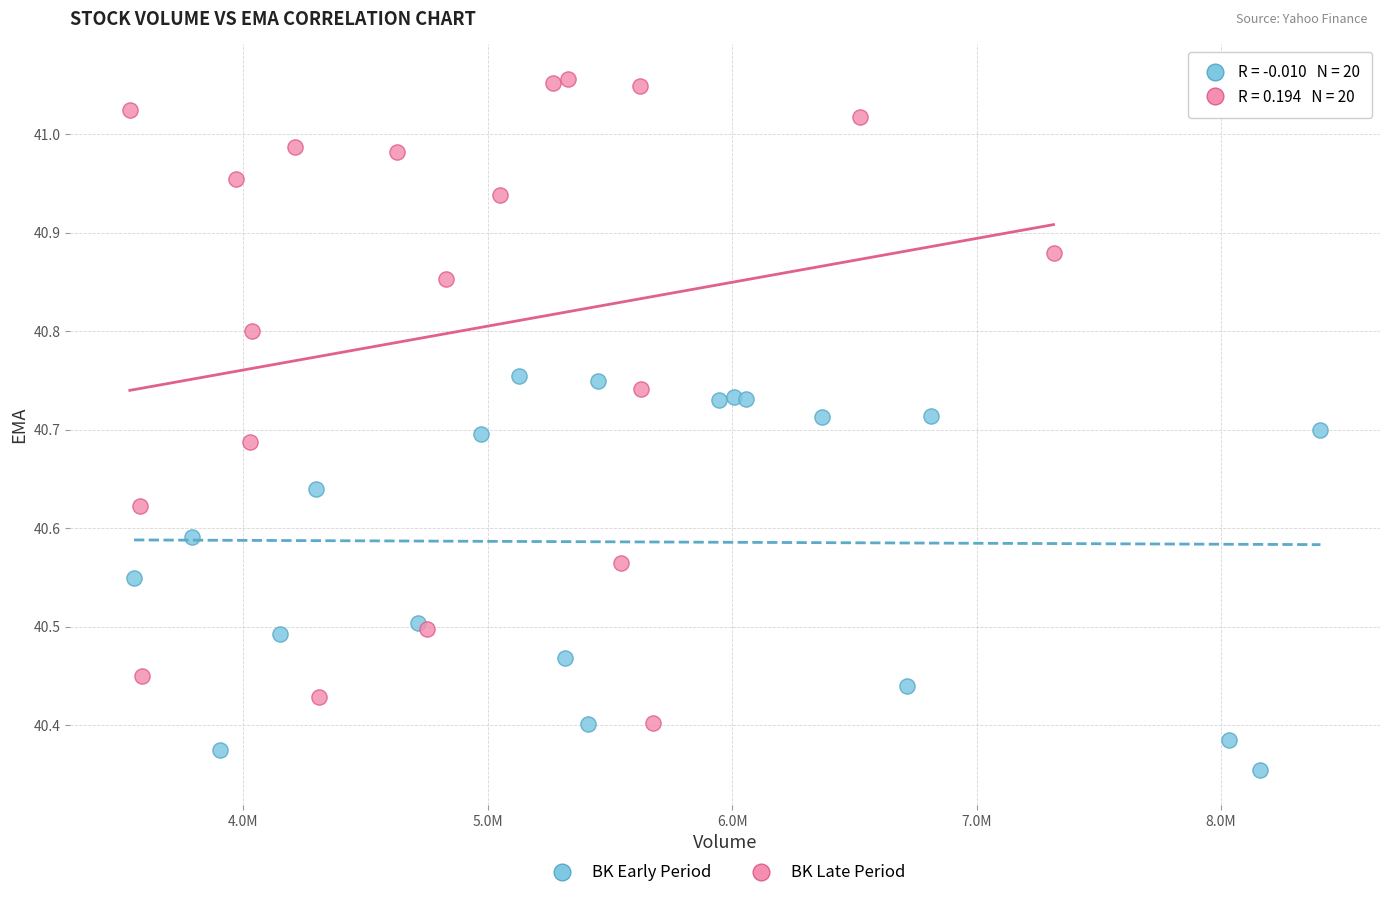

Which series contains the lowest Y value?

BK Early Period